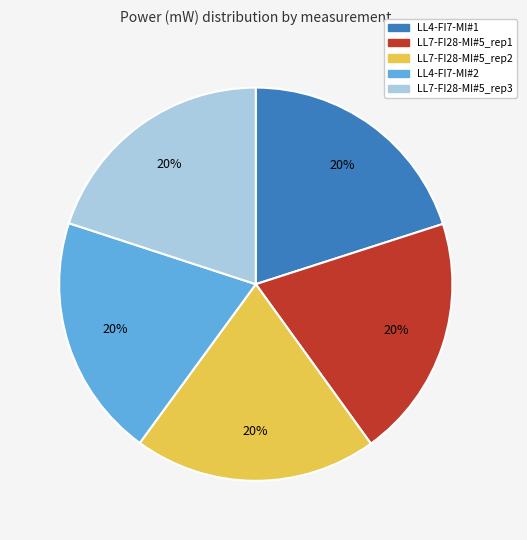

To the nearest percent, what portion does LL4-FI7-MI#2 represent?

20%